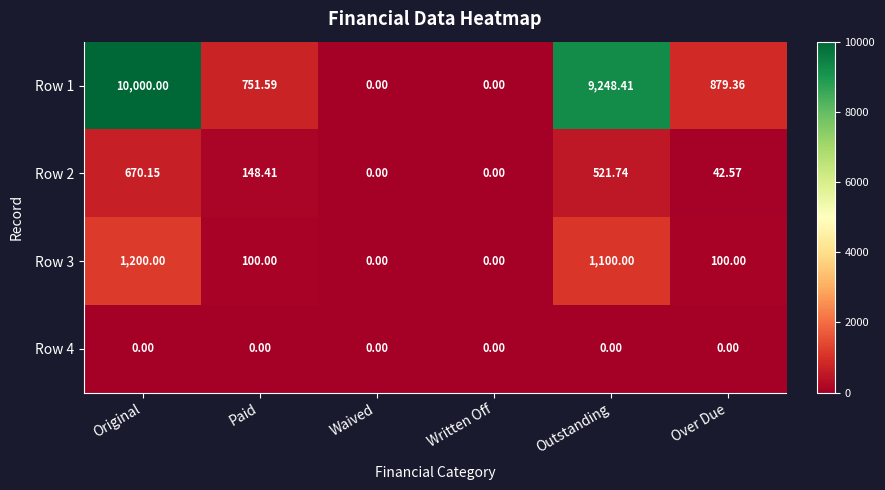

Which category has the highest value in the Row 2 series?

Original